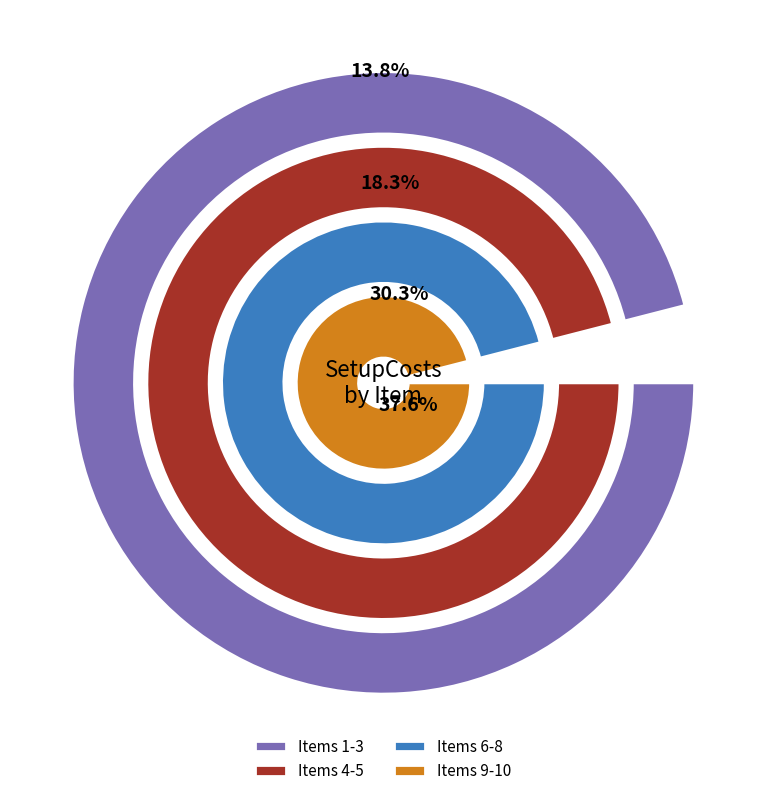

What percentage is the 4 slice, to the nearest percent?

9%